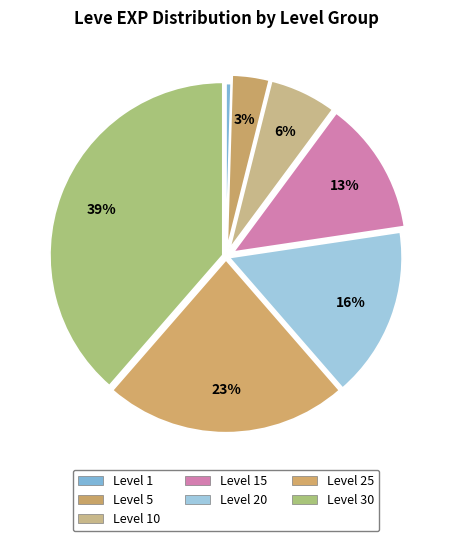

To the nearest percent, what is the difference between the largest and smallest slice percentages?

38%